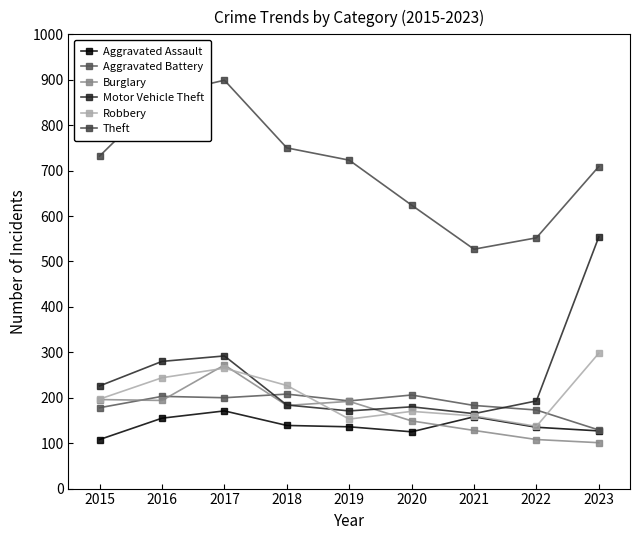

What is the minimum value shown in the chart?

101